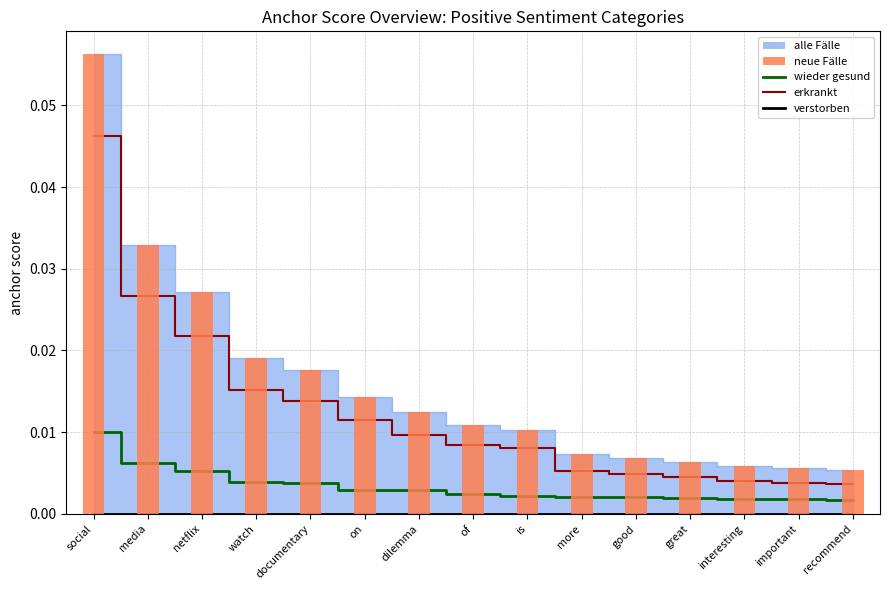

At which category does the chart reach its minimum across all series?

social